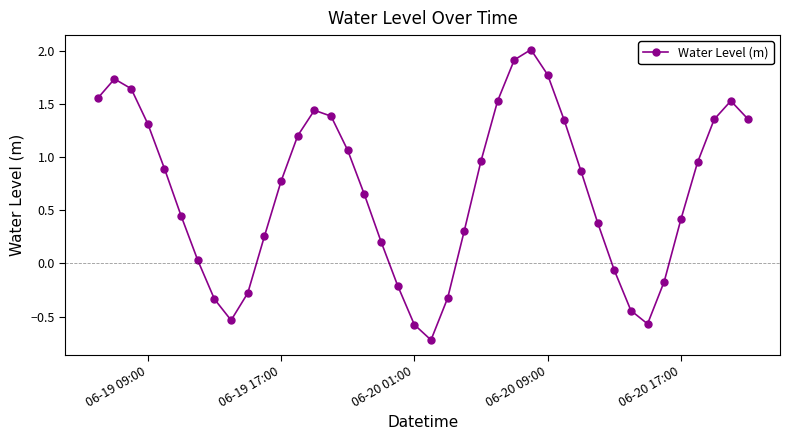

What is the sum of all values?

27.1